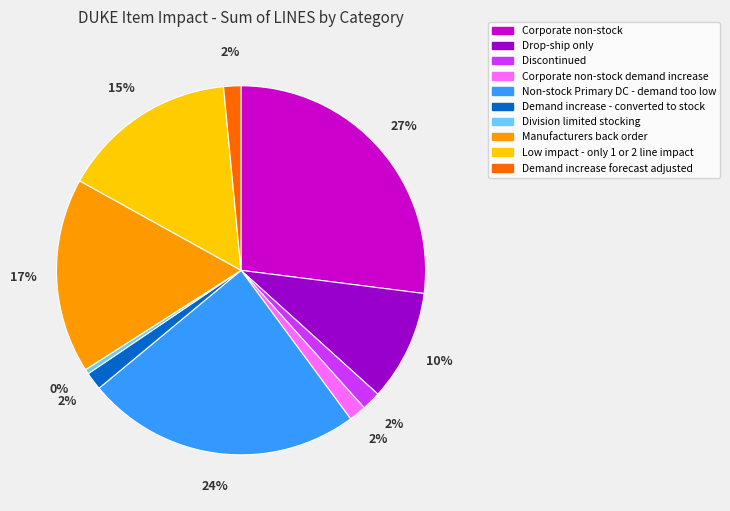

To the nearest percent, what is the average slice percentage?

10%